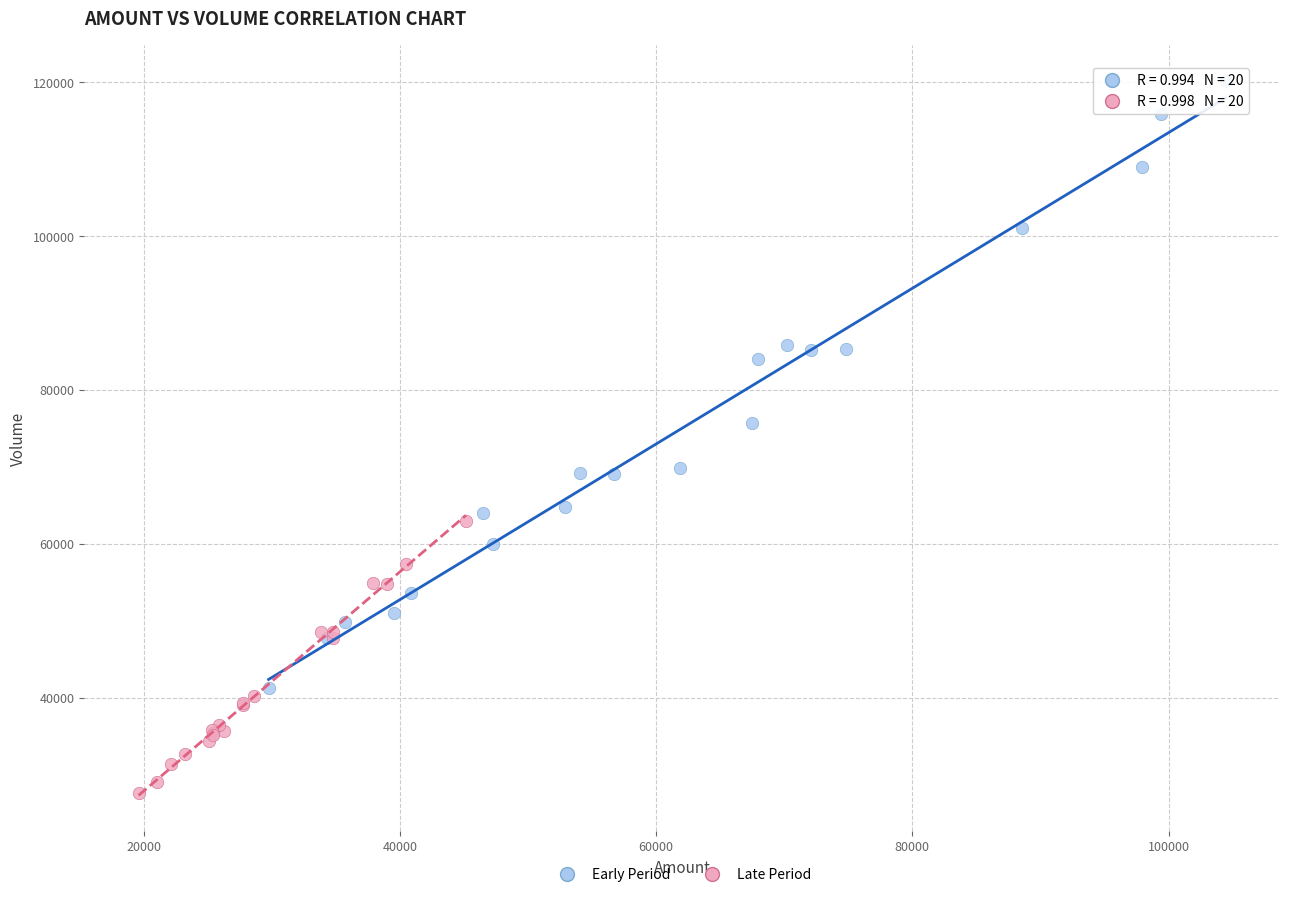

Which series contains the lowest Y value?

Late Period